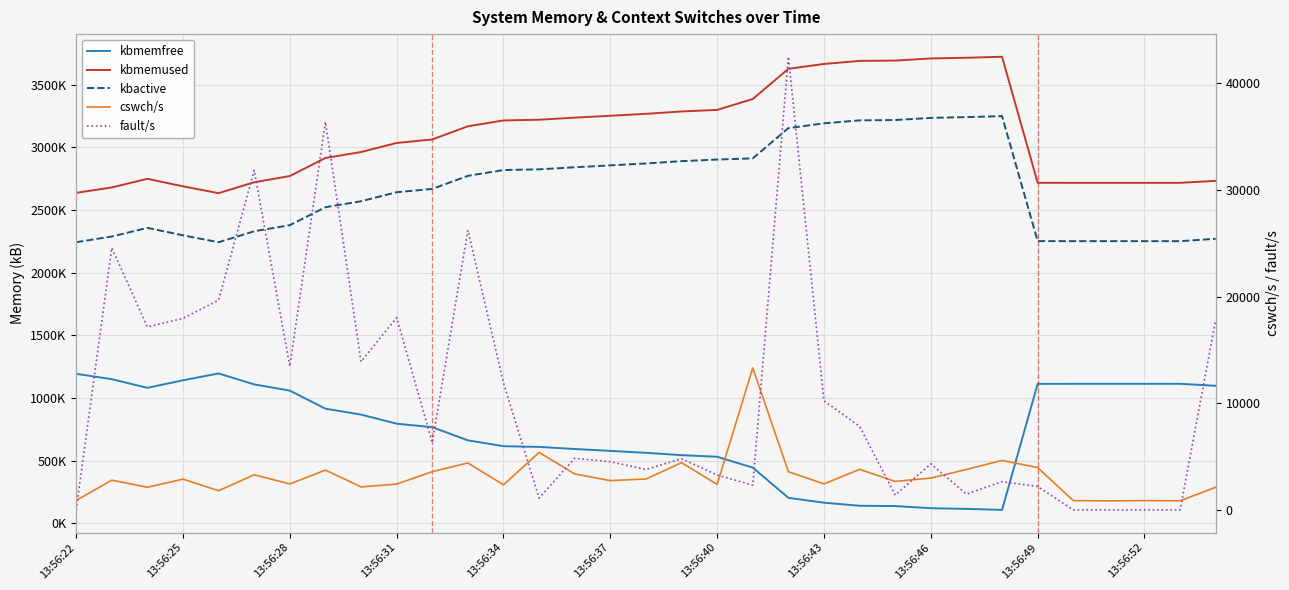

The kbmemfree series shows 1877057 at 13:56:49. True or false?

False